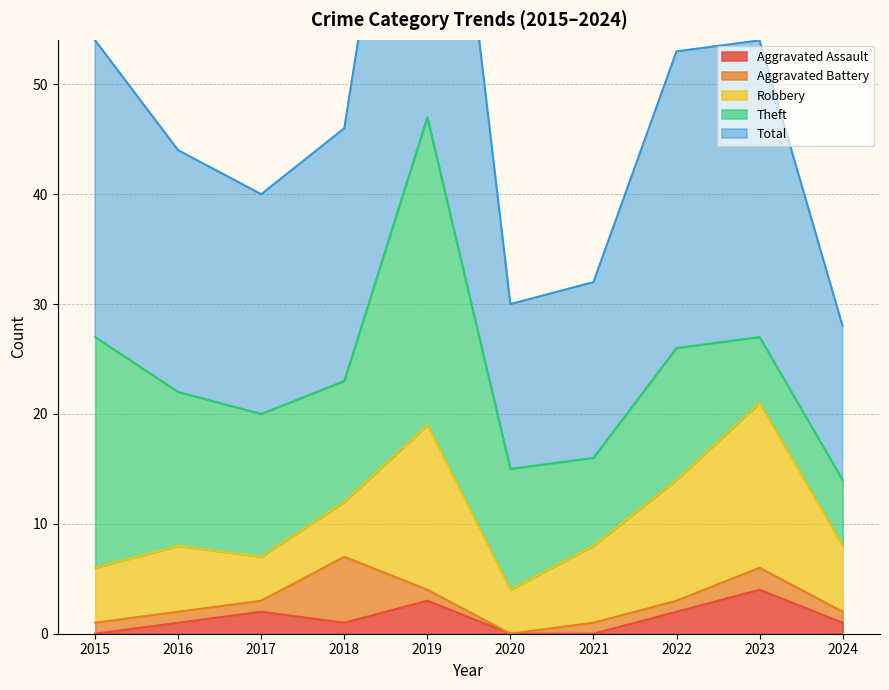

At which label does Aggravated Assault reach its minimum?

2015